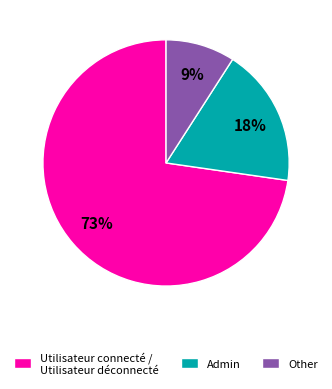

Is the sum of Admin and Utilisateur connecté / Utilisateur déconnecté greater than half?

Yes